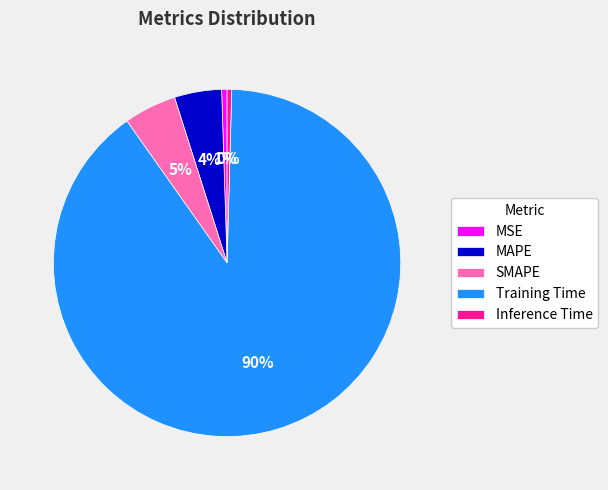

What is the largest slice in the pie chart?

Training Time